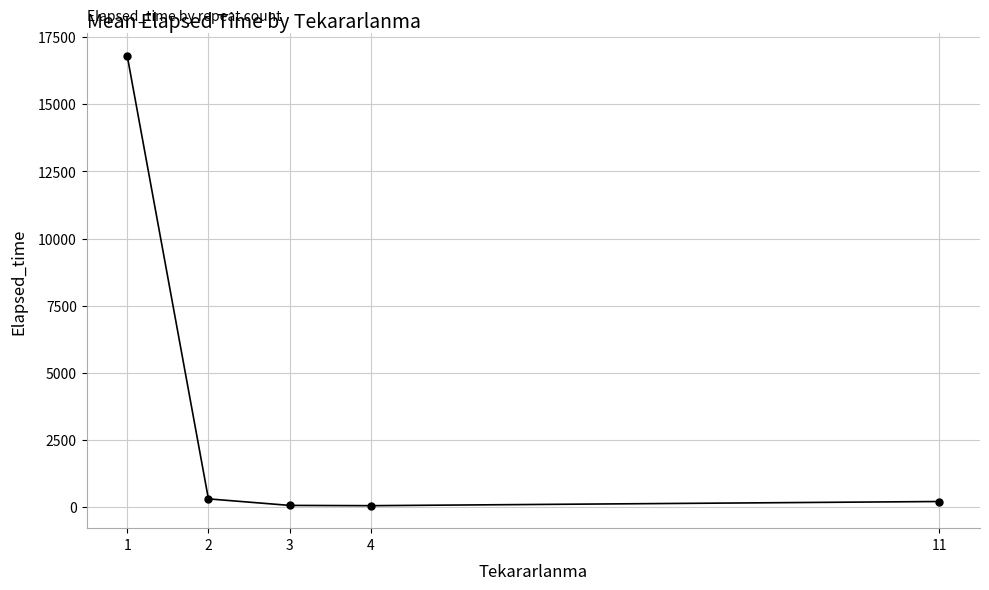

What is the average value?

3486